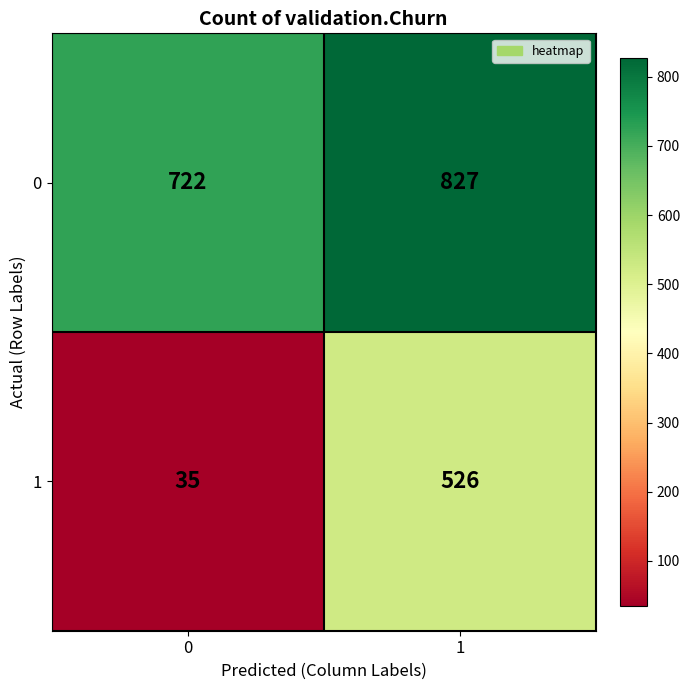

Which series has the largest total across all categories?

0